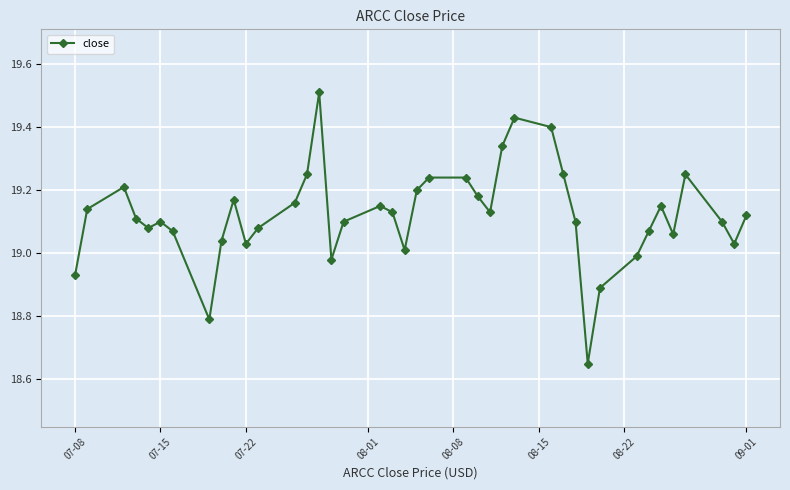

What is the difference between the maximum and minimum values?

0.9